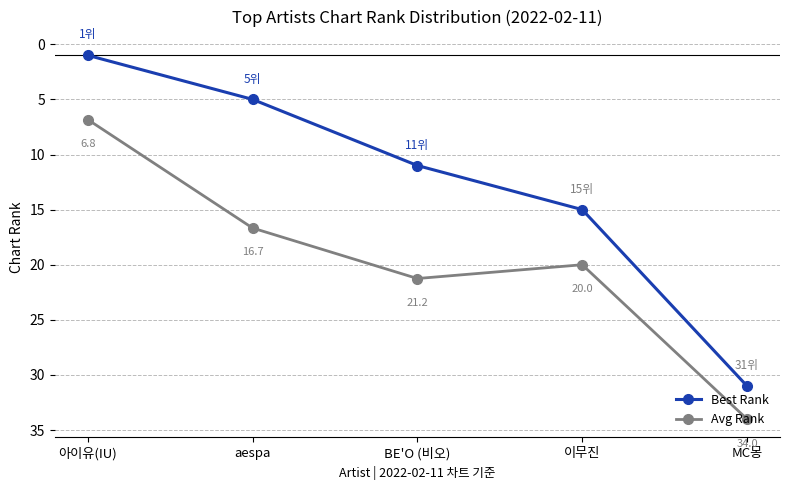

What is the minimum value shown in the chart?

1.0